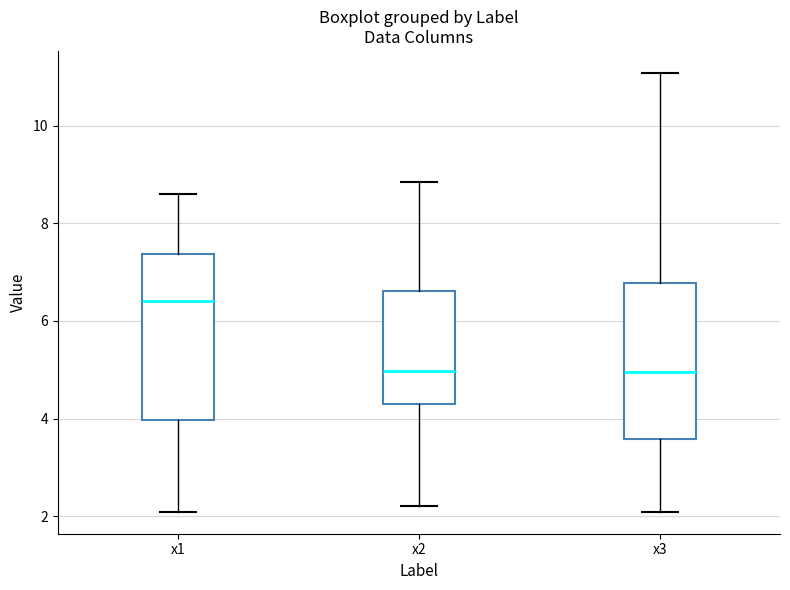

Reading left to right, read every box against the y-axis: the position of its median line, the range the box covers, and the ends of its whiskers. The values are not printed on the chart, so give them approximately, as read against the axis.

x1: median 6.4, box 4.0 to 7.4, whiskers 2.0 to 8.6
x2: median 5.0, box 4.4 to 6.6, whiskers 2.2 to 8.8
x3: median 5.0, box 3.6 to 6.8, whiskers 2.0 to 11.0